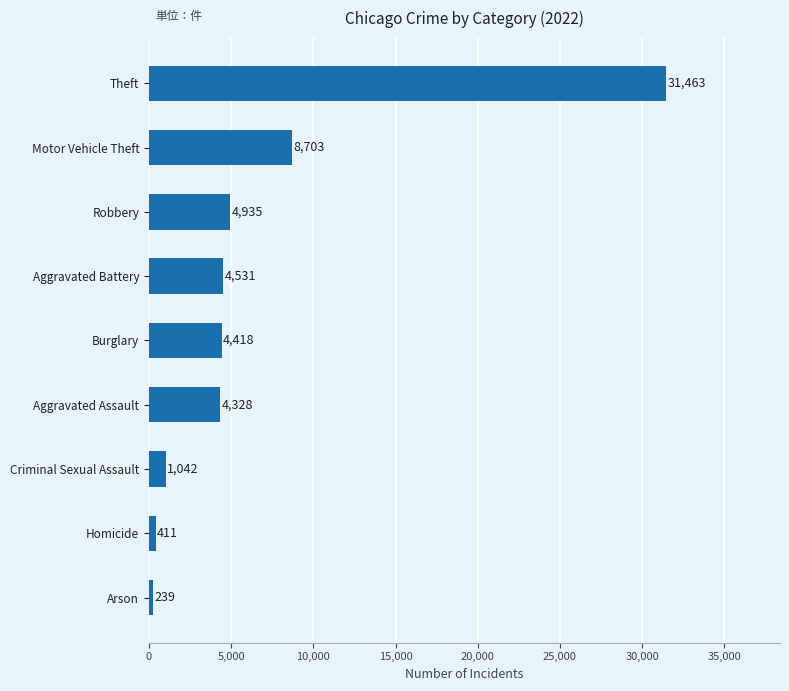

Approximately how many times larger is the value at Aggravated Battery compared to Criminal Sexual Assault?

4.3